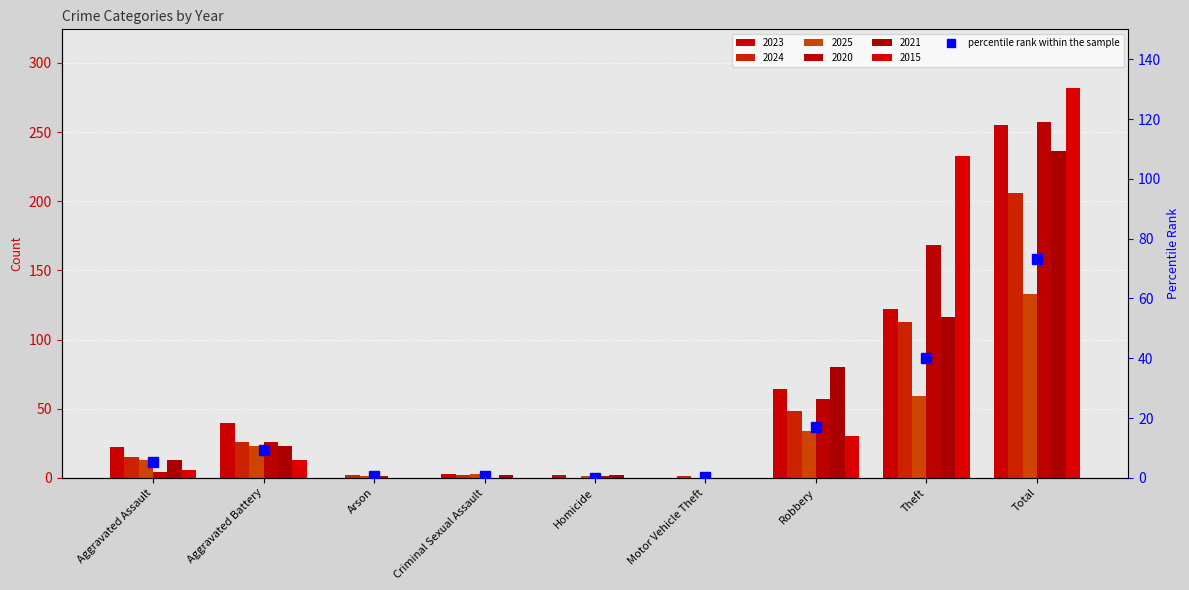

What is the label of the 8th bar from the right?

Aggravated Battery